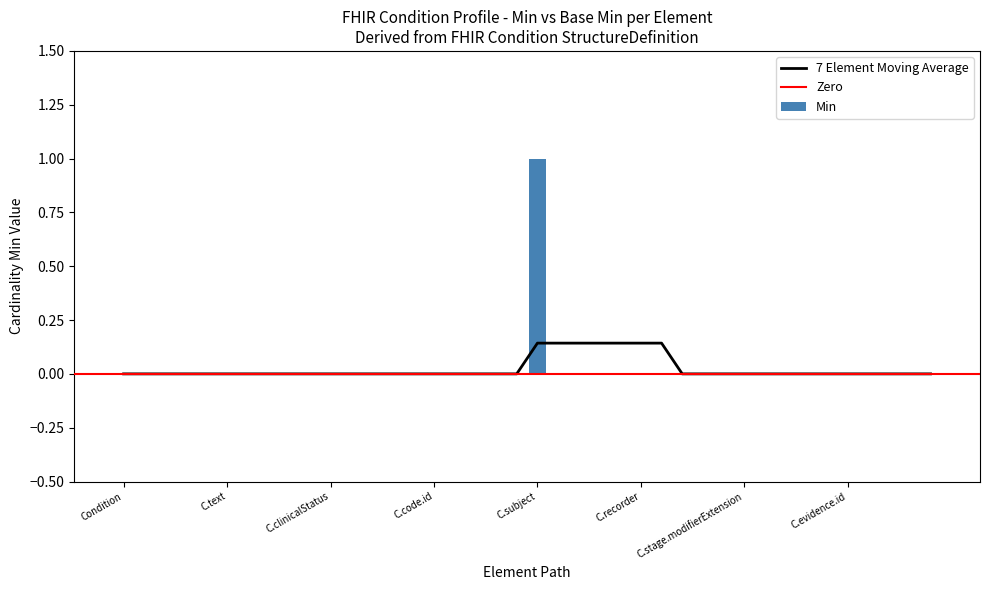

True or false: Min has a value of 0 at C.recorder.

True